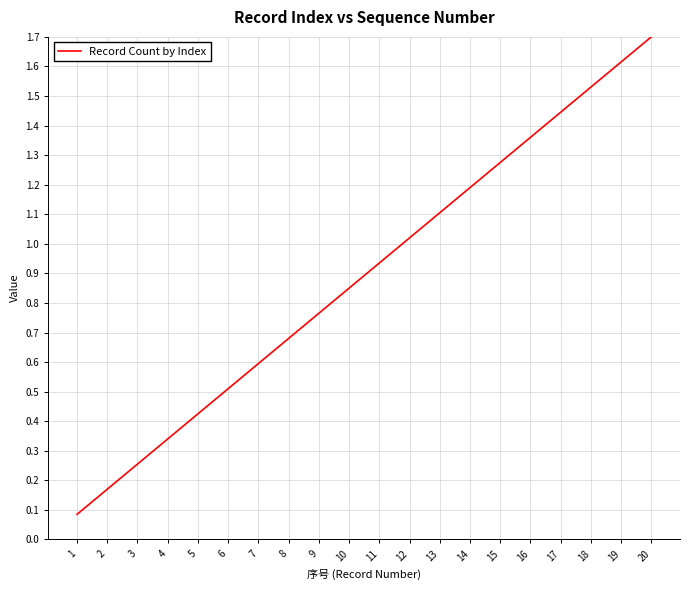

True or false: the data shows 1.1 at 13.

True